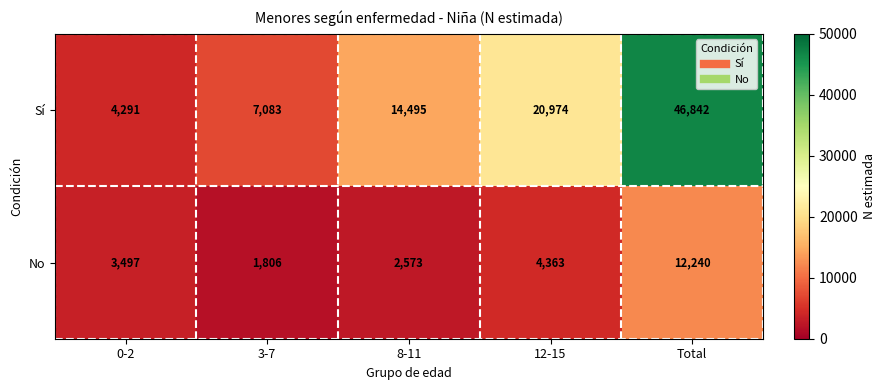

Reading left to right, what are all the values shown in this chart?

Sí: 4291	7083	14495	20974	46842
No: 3497	1806	2573	4363	12240